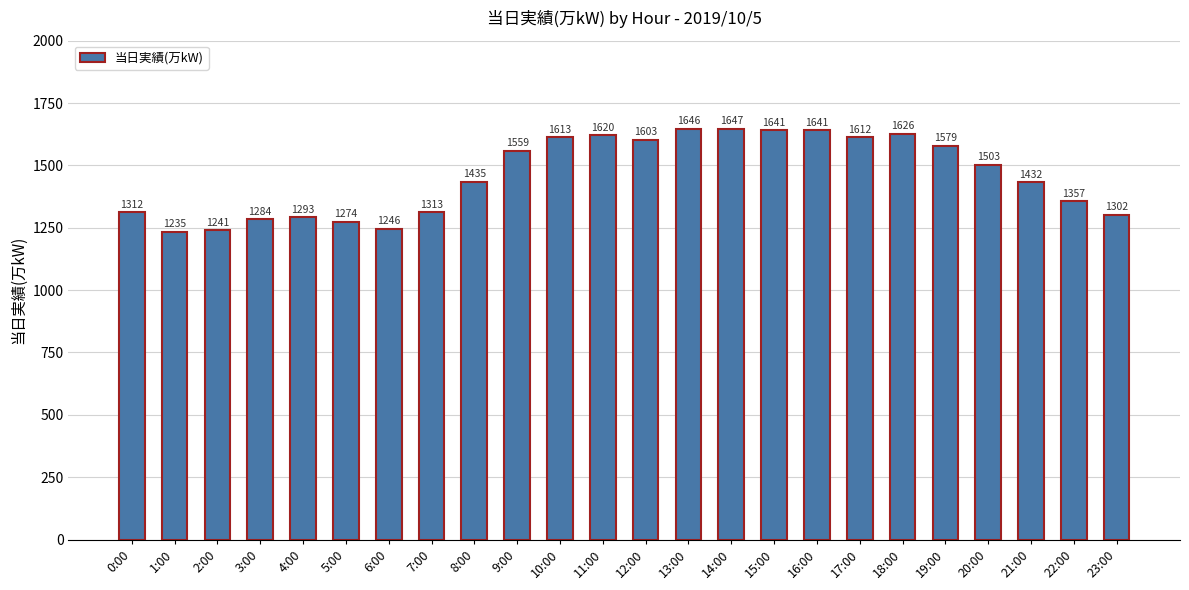

What is the maximum value shown in the chart?

1647